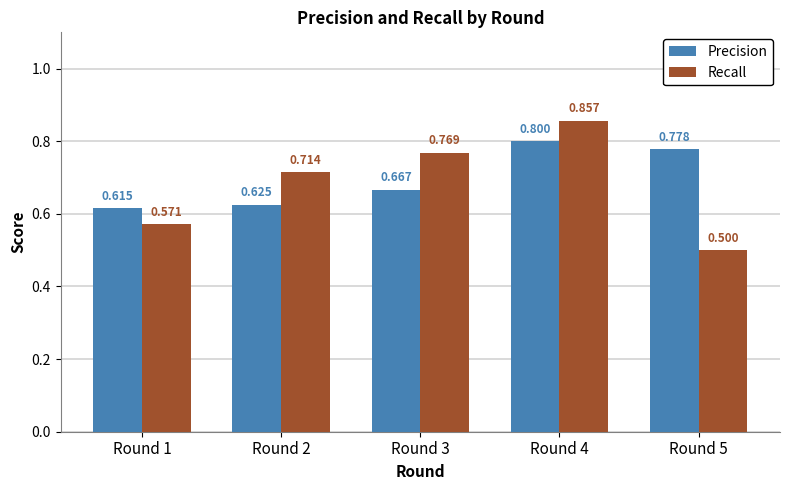

Between Round 2 and Round 5, which series saw the biggest shift?

Recall